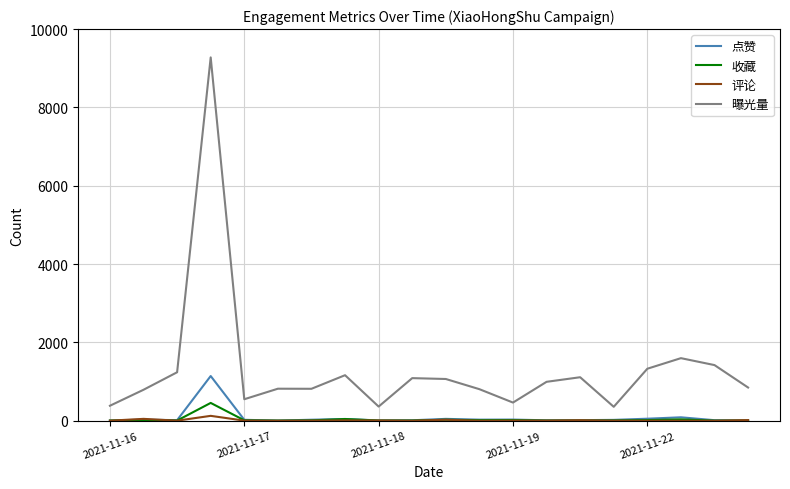

What is the maximum value shown in the chart?

9277